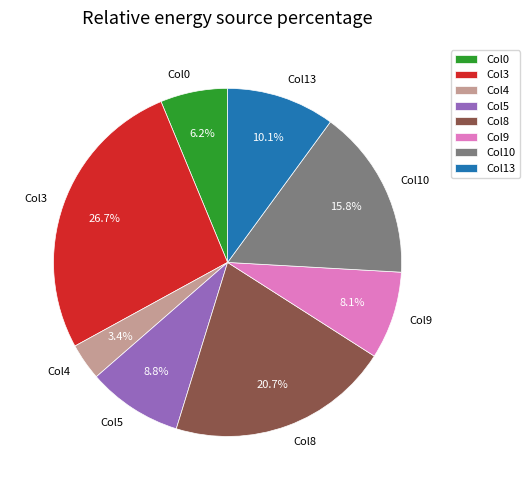

Which slice is the smallest?

Col4